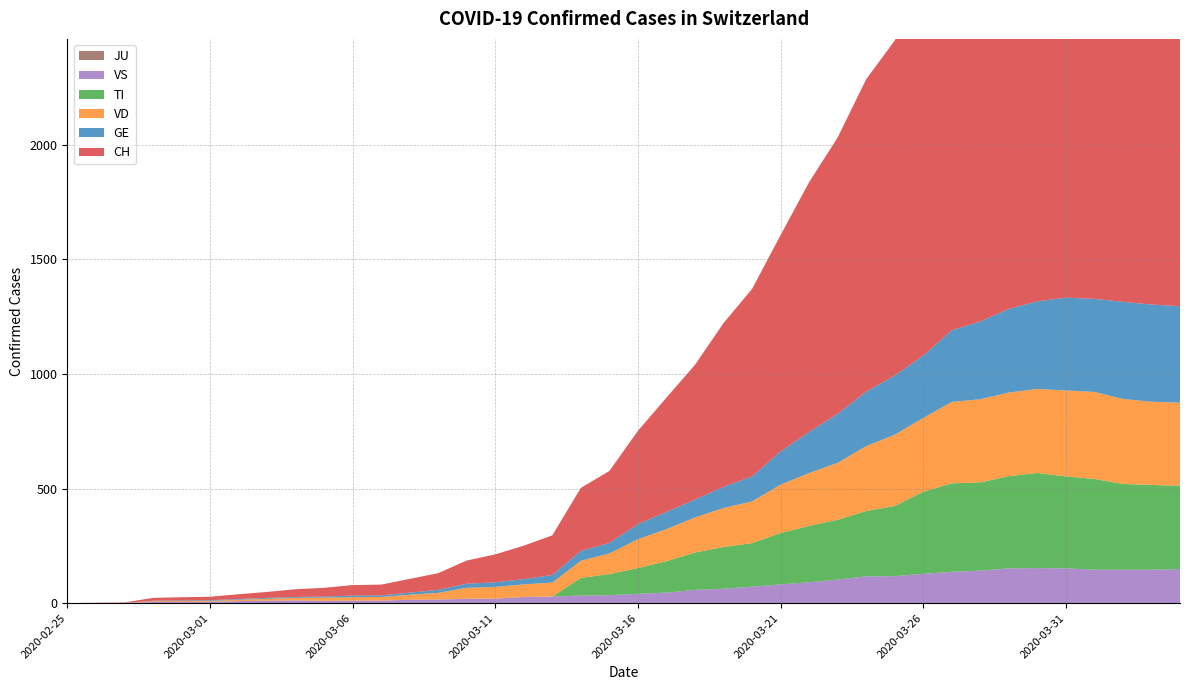

Reading left to right, what are all the values shown in this chart?

CH: 0	1	2	12	14	15	21	26	34	38	46	47	60	73	101	122	146	173	275	314	407	499	588	715	818	944	1090	1206	1363	1462	1608	1788	1875	1989	2174	2202	2281	2345	2327	2315
GE: 0	1	1	2	3	3	3	4	4	5	7	7	9	13	18	20	23	33	43	46	66	75	78	92	109	145	179	214	238	258	272	313	339	365	382	405	406	424	424	421
TI: 0	0	0	0	0	0	0	0	0	0	0	0	0	0	0	0	0	0	77	92	112	137	163	182	190	224	246	261	285	306	358	386	385	402	415	401	396	374	370	363
VD: 0	0	0	4	4	4	6	8	11	14	15	16	22	29	48	51	55	61	75	90	126	140	153	170	182	211	231	248	283	311	322	355	363	365	367	375	380	371	363	363
VS: 0	0	0	5	5	6	9	11	12	10	11	11	15	16	19	20	27	29	33	35	41	46	58	63	72	82	91	103	117	118	128	137	142	152	153	152	146	146	146	149
JU: 0	0	0	0	0	0	0	0	0	0	0	0	0	0	0	0	0	0	0	0	0	0	0	0	0	0	0	0	0	0	0	0	0	0	0	0	0	0	0	0